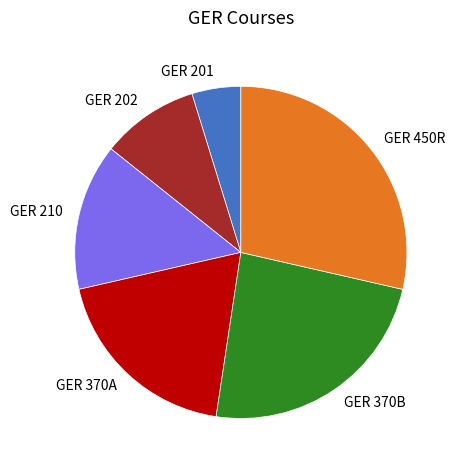

Which category has the biggest portion of the pie?

GER 450R